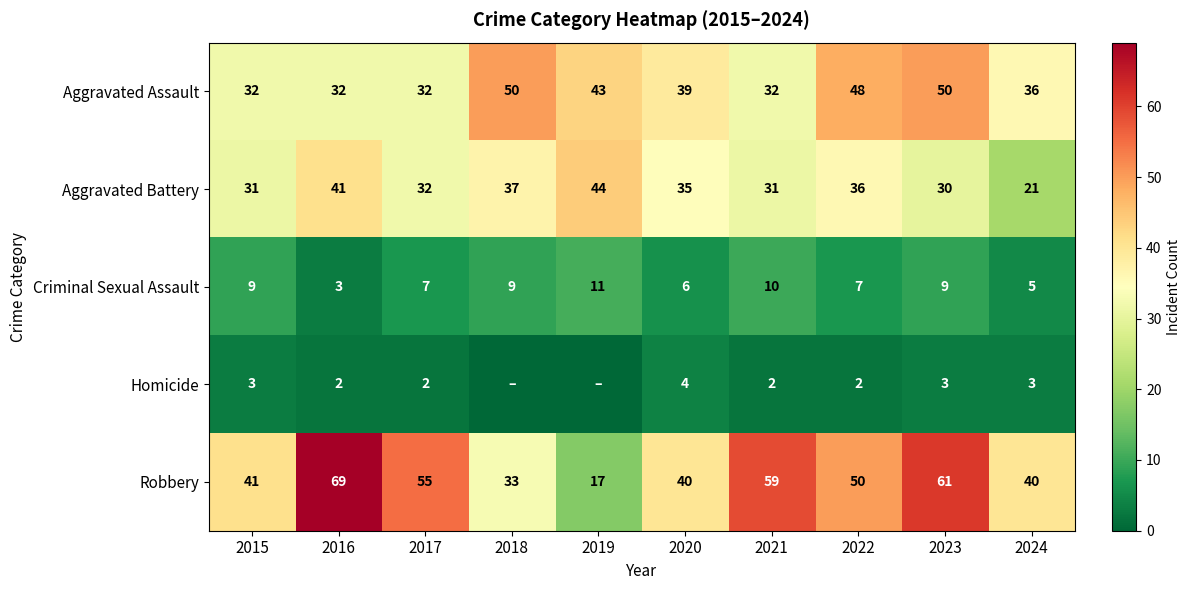

Is it true that Criminal Sexual Assault equals 3 at 2021?

False